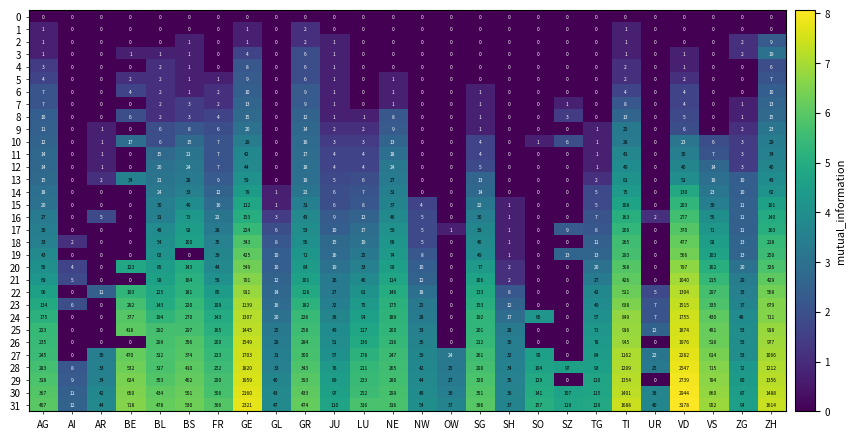

What is the difference between the maximum and minimum values in the 9 series?

25